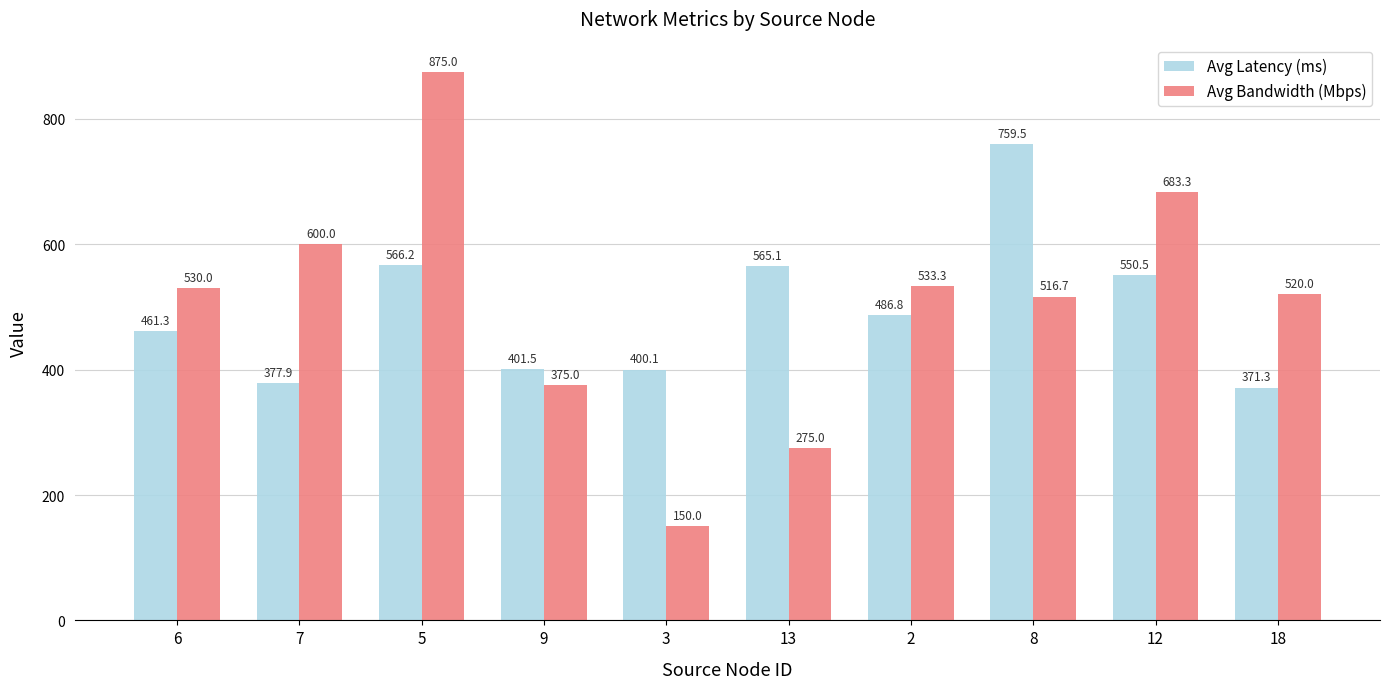

What is the maximum value for Avg Latency (ms)?

759.5